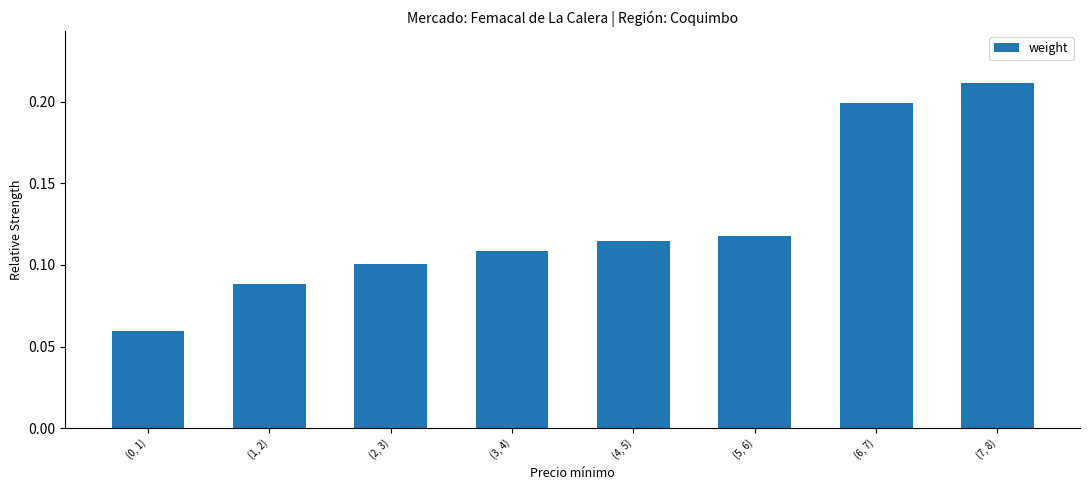

How many categories are shown in the chart?

8